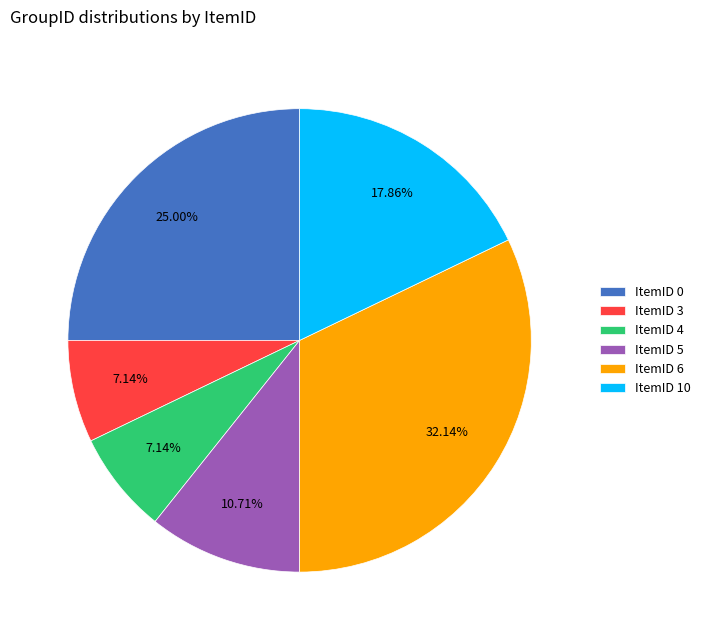

Is ItemID 3 the majority of the pie?

No